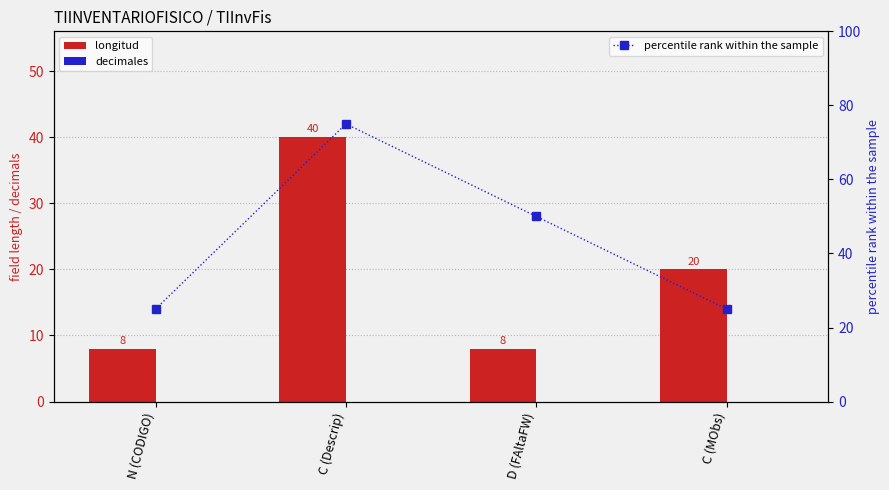

True or false: percentile rank within the sample has a value of 40 at C (MObs).

False